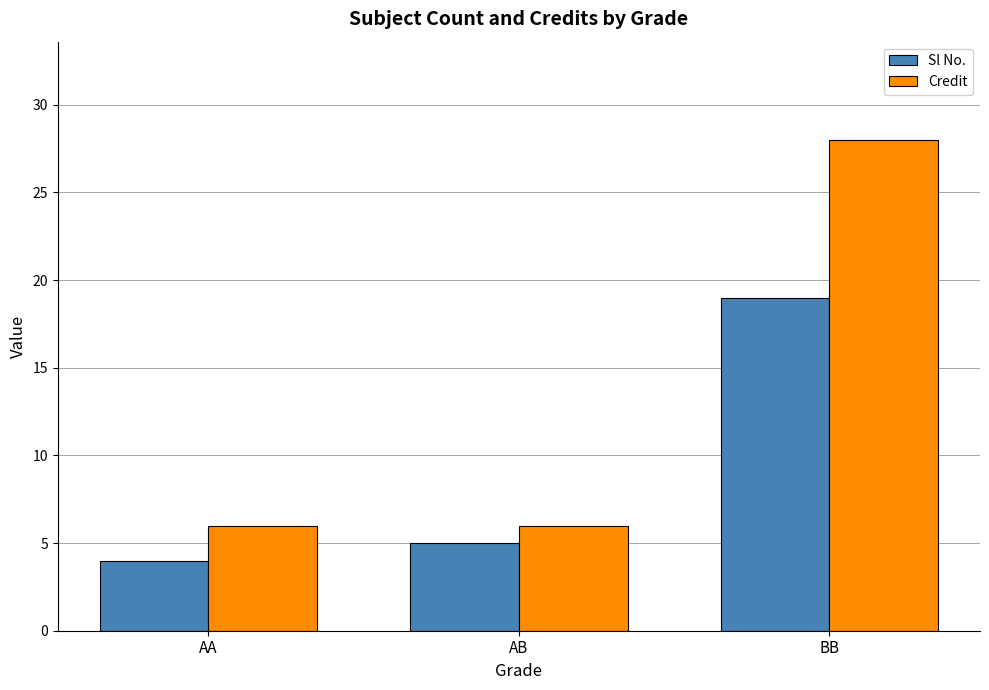

What is the difference between the highest and lowest values at BB?

9